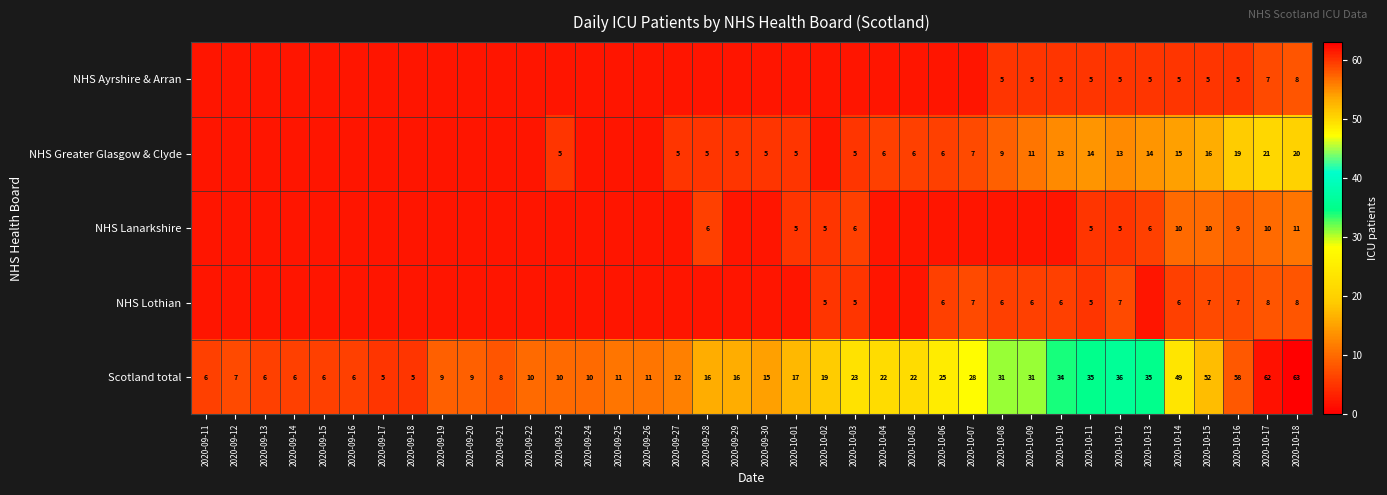

Read the Scotland total value at 2020-09-30.

15